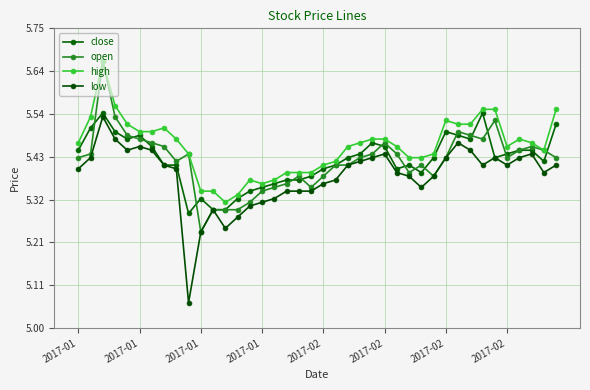

What are all the series names shown in the legend?

close, open, high, low